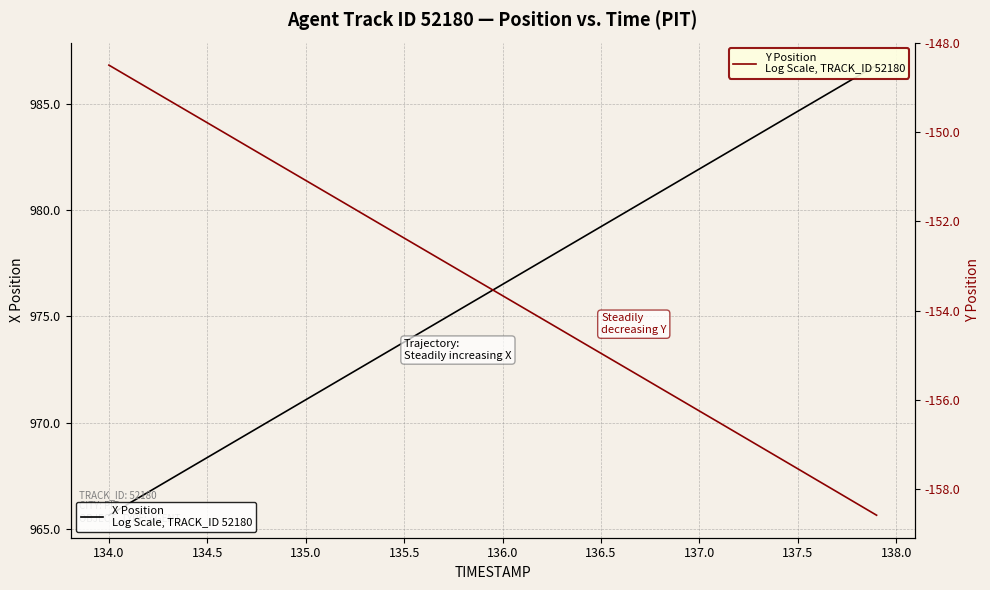

True or false: X Position
(TRACK_ID 52180, PIT) and Y Position
(TRACK_ID 52180, PIT) intersect in this chart.

False